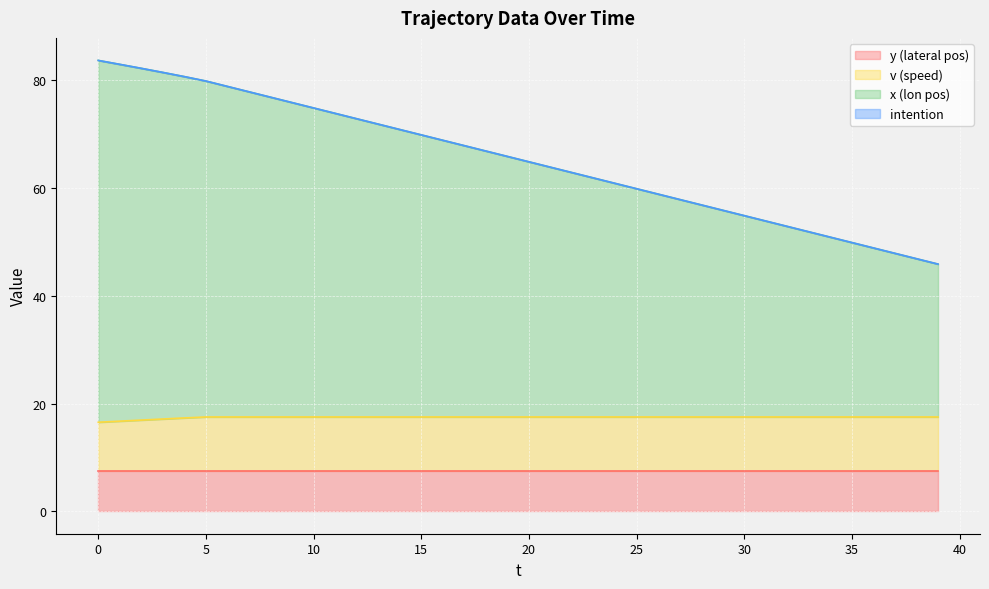

Which has a higher value, 14 or 12?

14